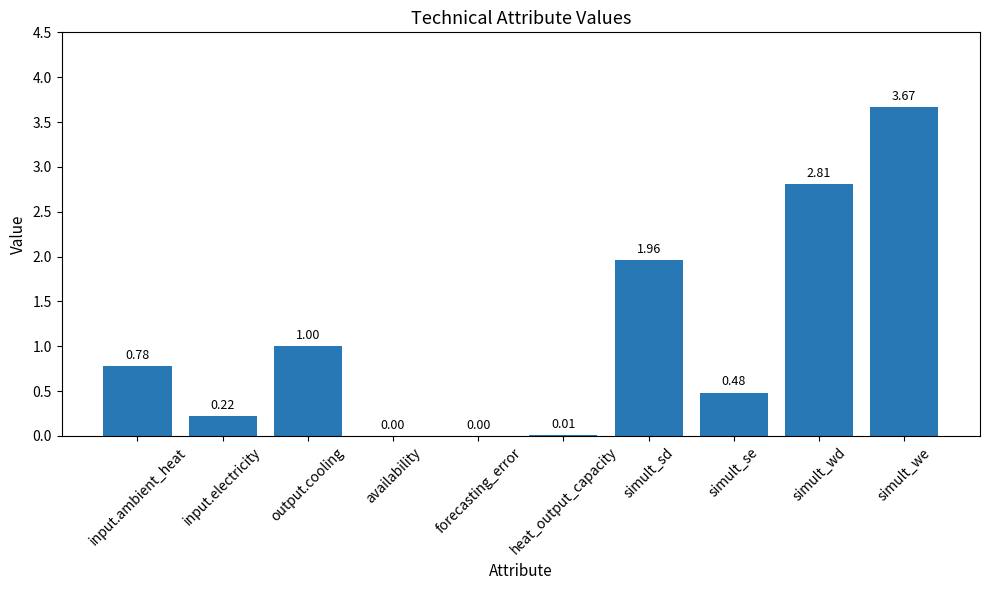

True or false: the data shows 0.8 at simult_se.

False